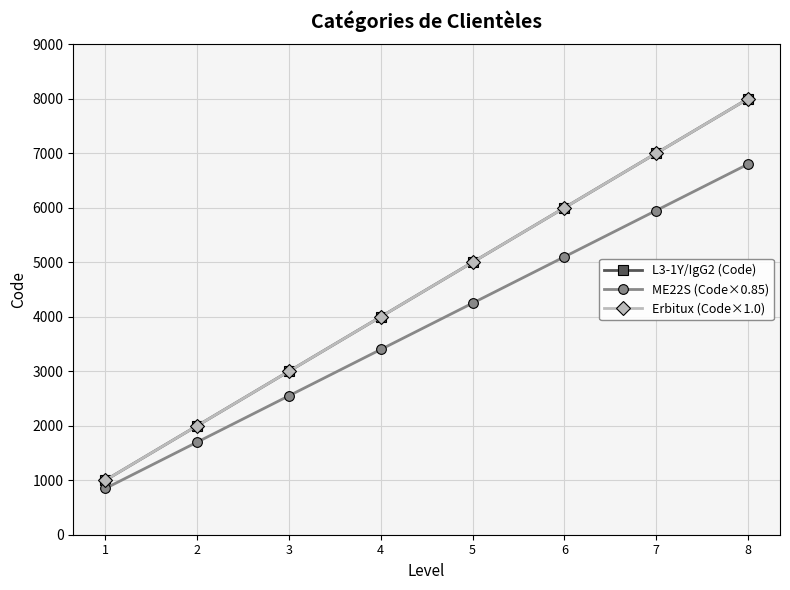

What is the difference between the highest and lowest values at 7?

1050